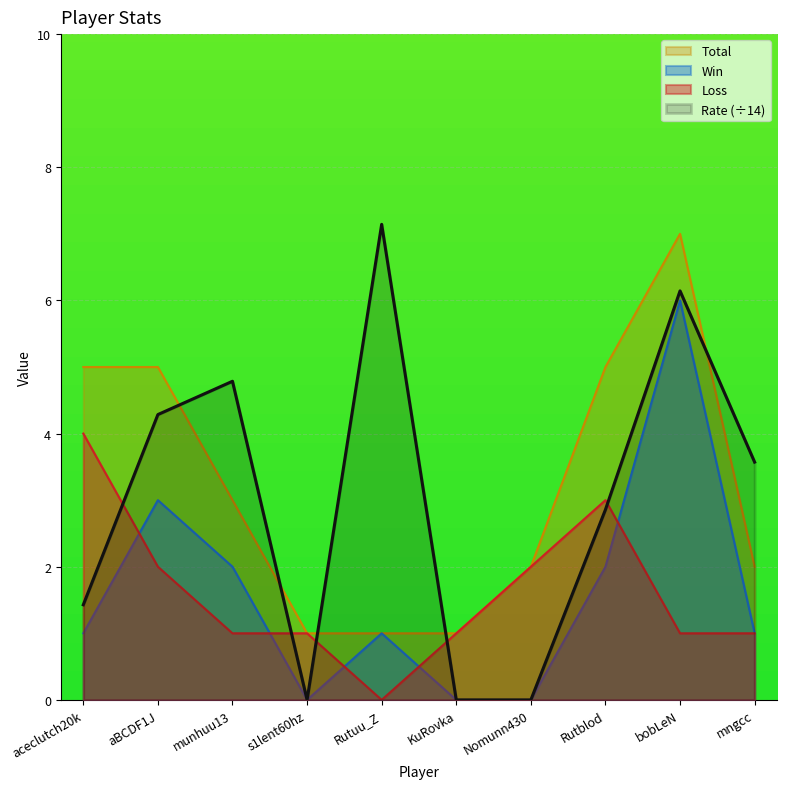

List the series in order of their peak value, highest first.

Rate (÷14), Total, Win, Loss